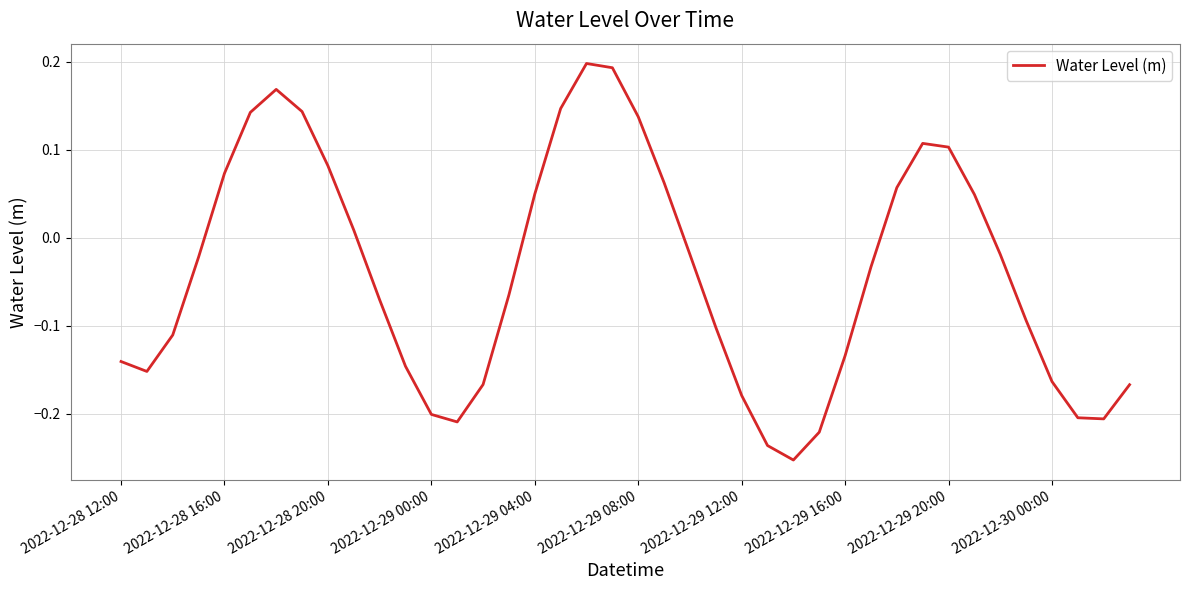

What is the difference between the maximum and minimum values?

0.5